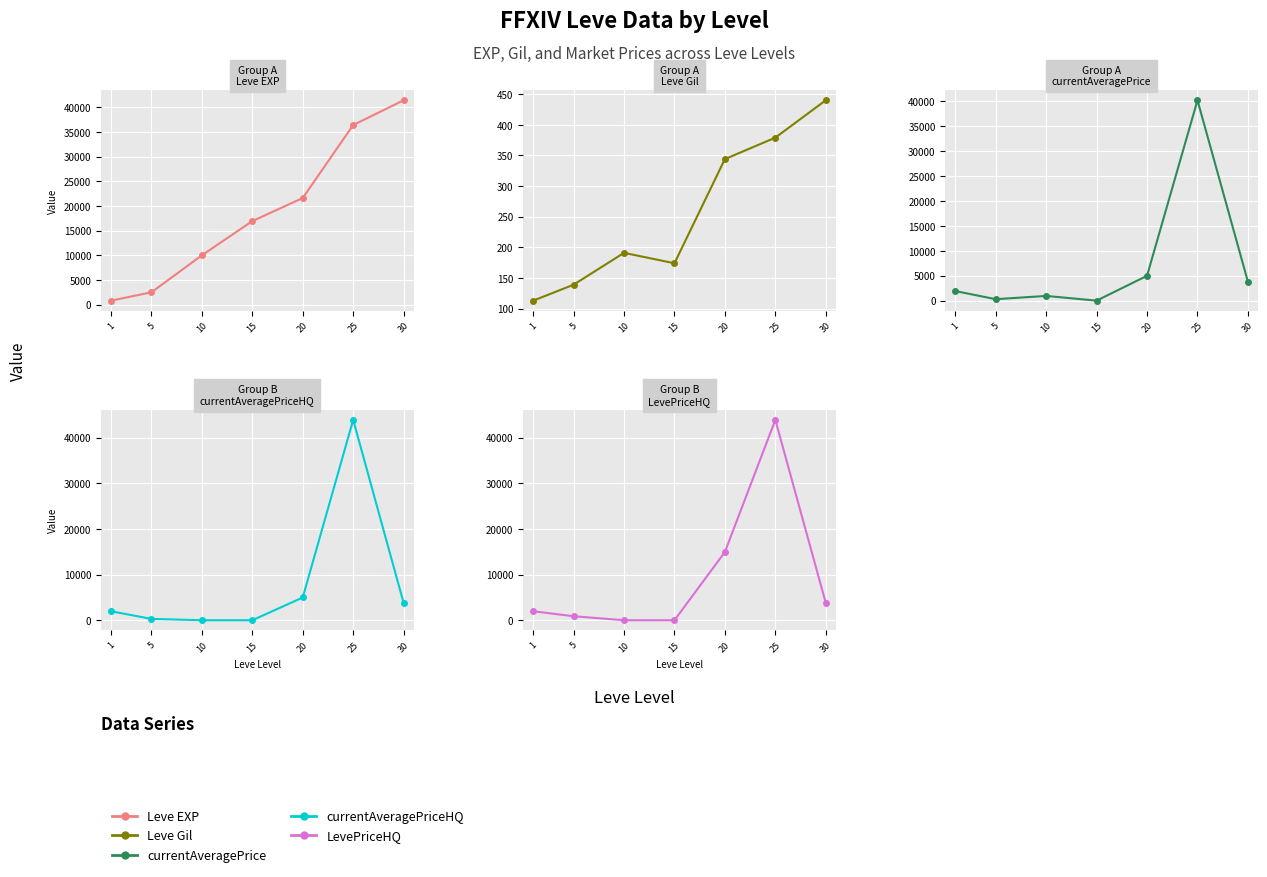

Reading right to left, list all the values displayed in this chart.

Leve EXP: 30=41410.0	25=36390.0	20=21600.0	15=16920.0	10=9990.0	5=2490.0	1=800.0
Leve Gil: 30=440.0	25=379.0	20=344.0	15=174.0	10=191.0	5=139.0	1=113.0
currentAveragePrice: 30=3794.0	25=40165.7	20=4984.5	15=0.0	10=944.1	5=290.6	1=1919.2
currentAveragePriceHQ: 30=3794.0	25=43916.3	20=4984.5	15=0.0	10=0.0	5=291.6	1=1966.3
LevePriceHQ: 30=3794.0	25=43916.3	20=14953.5	15=0.0	10=0.0	5=874.8	1=1966.3